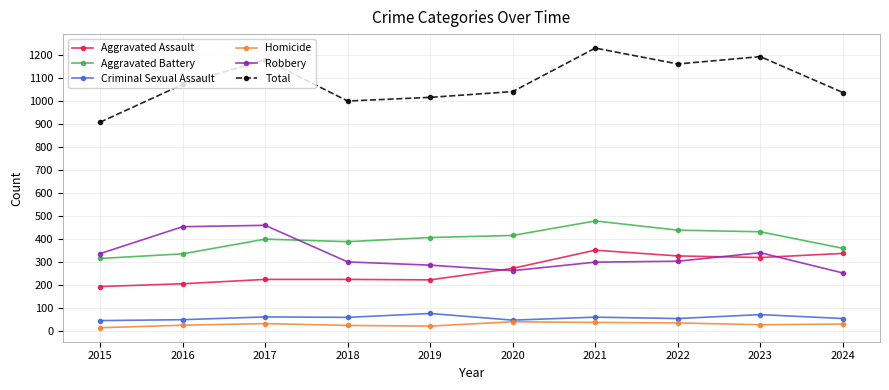

The value of Aggravated Battery at 2020 is 416. True or false?

True